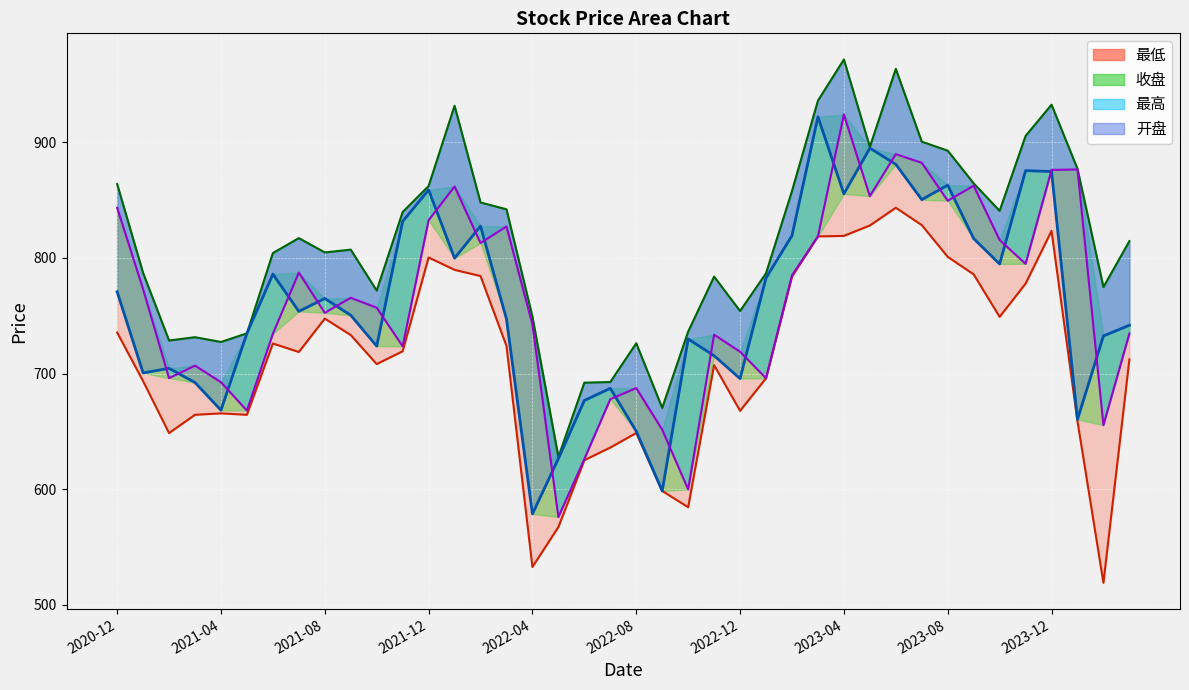

Which category has the lowest value in the 开盘 series?

2022-05